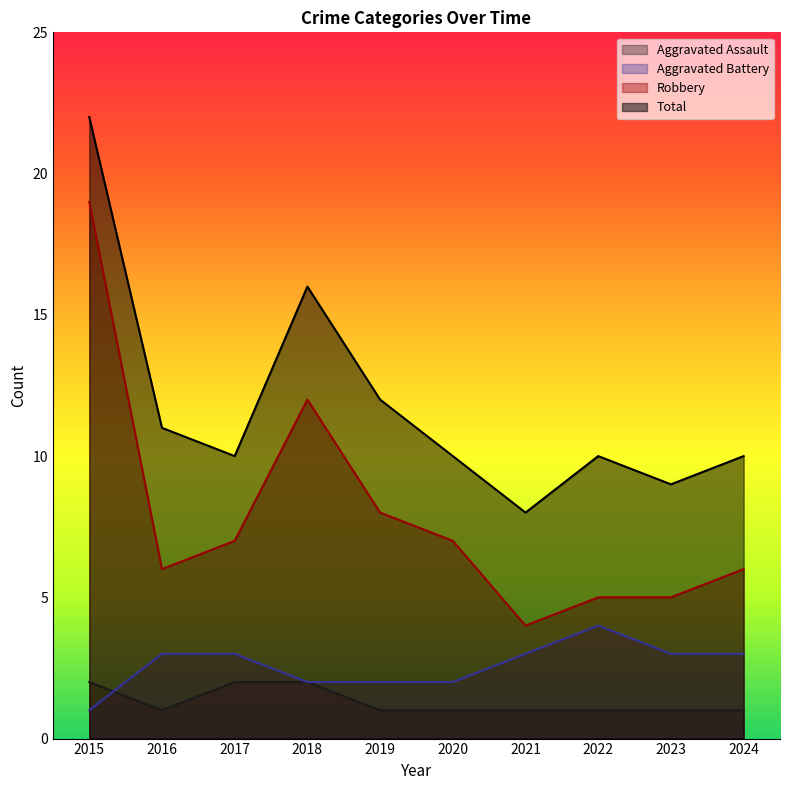

How many data points does each series have?

10